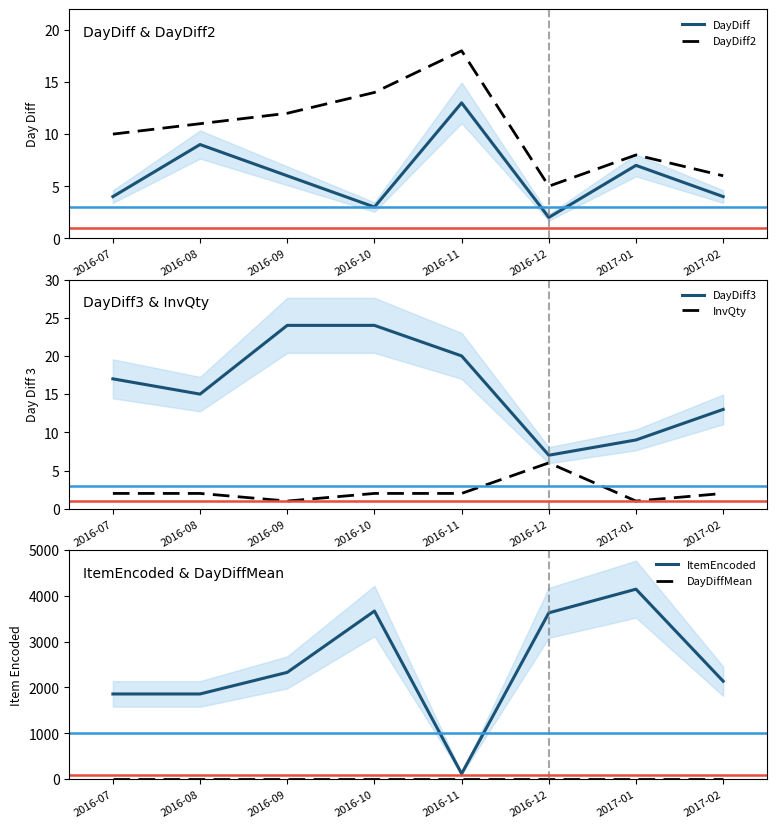

Where is the first local maximum for ItemEncoded?

2016-10